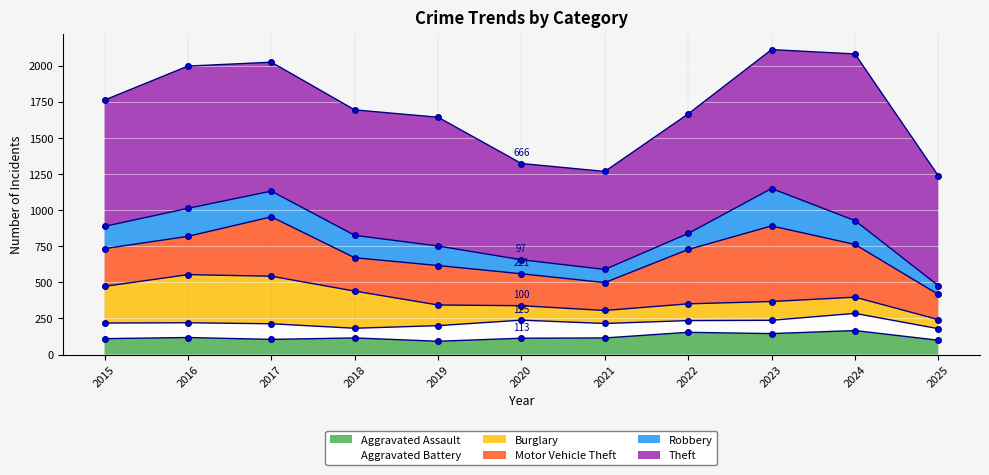

True or false: Robbery has more than 1 interior local peaks.

True